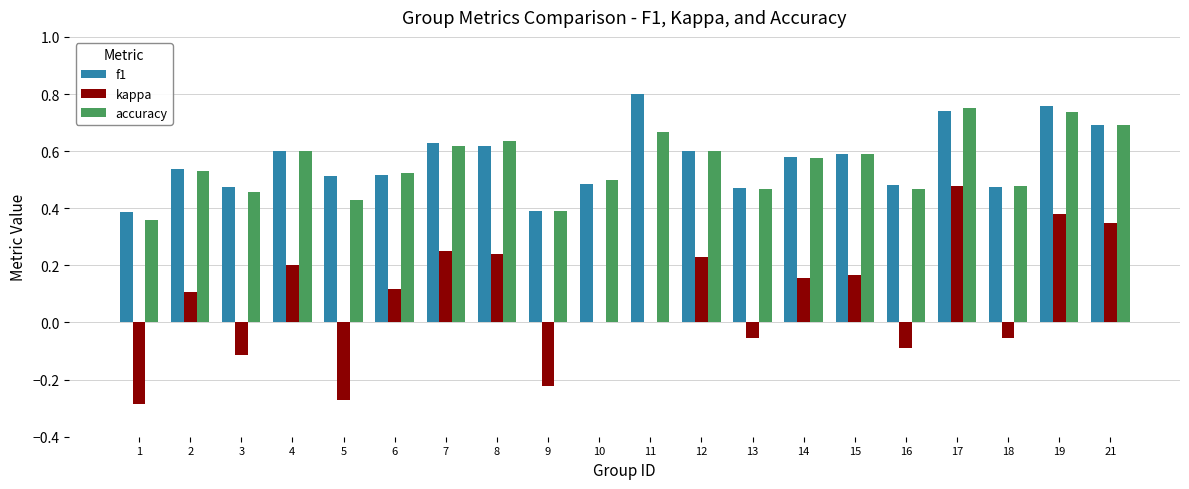

At which category is the sum across all series the highest?

17